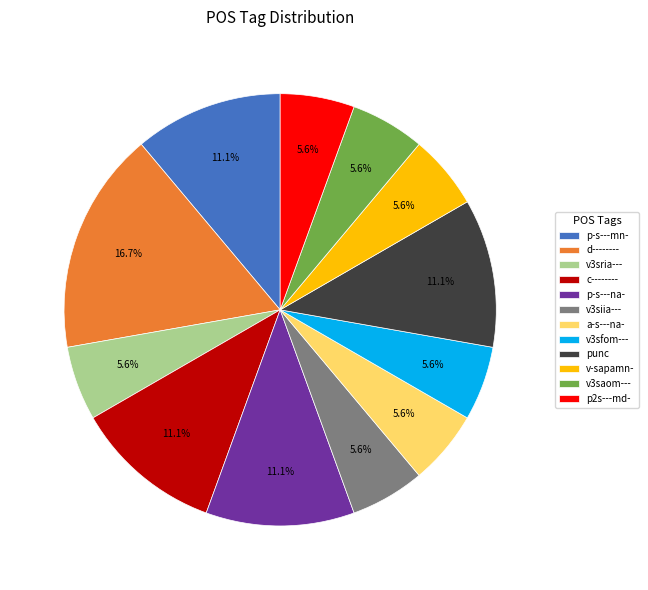

To the nearest percent, what is the difference between the largest and smallest slice percentages?

11%